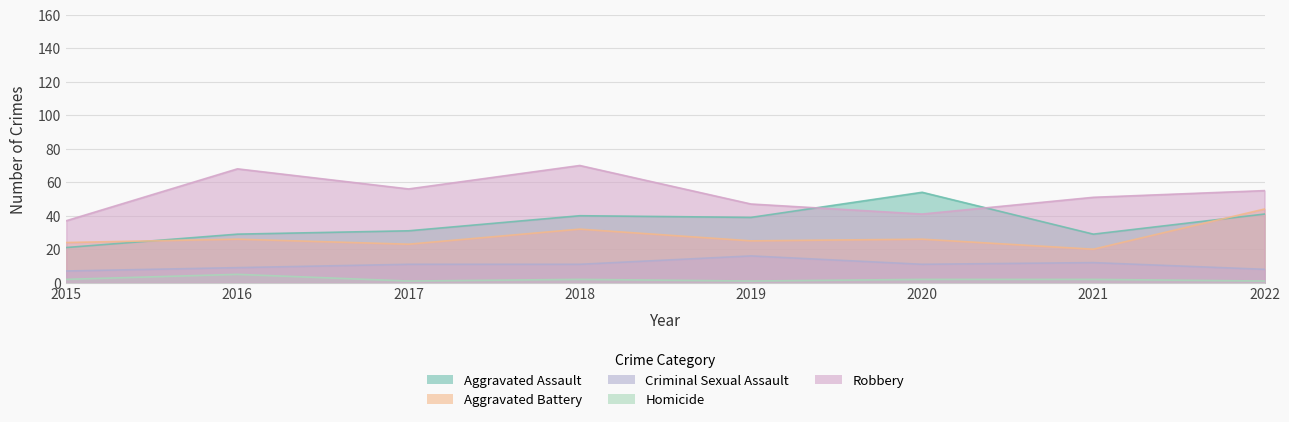

What is the highest value of the Aggravated Battery series?

44